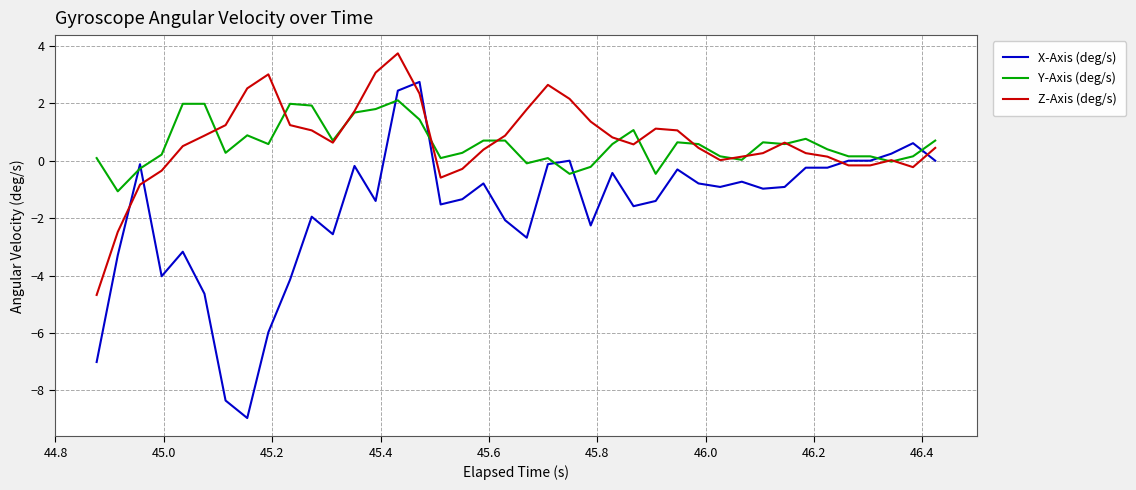

What is the greatest value displayed?

3.7